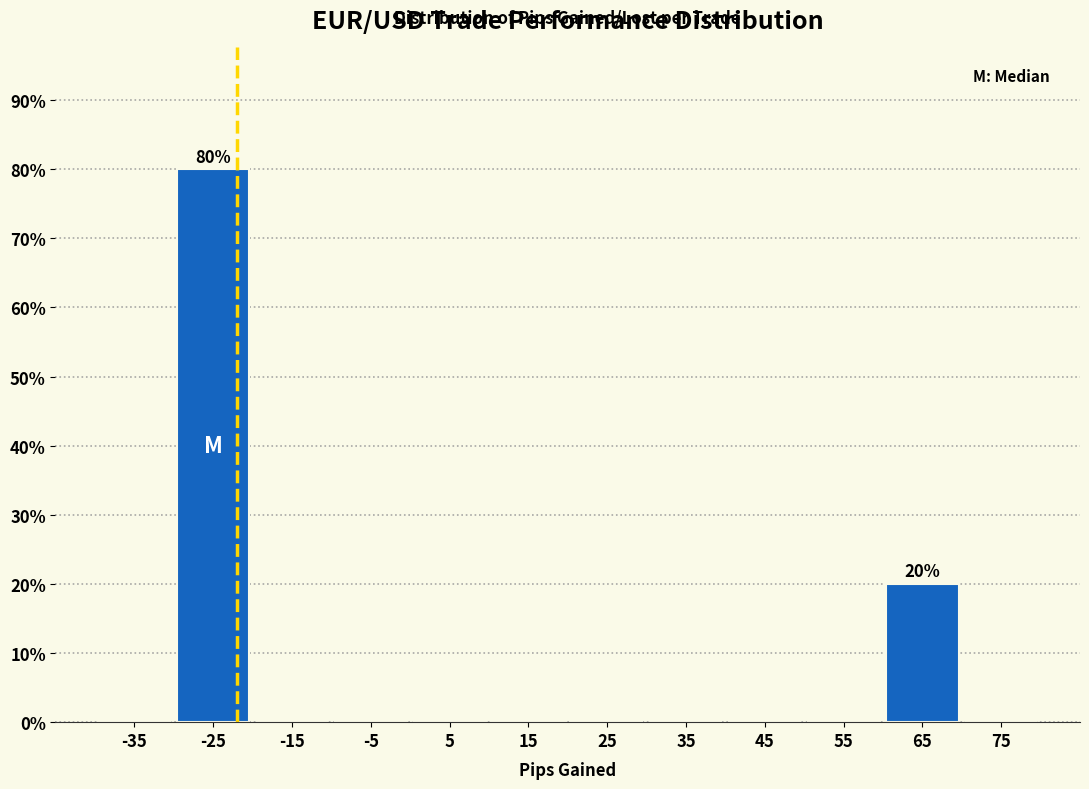

Which range on the x-axis has the tallest bar?

-30 to -20